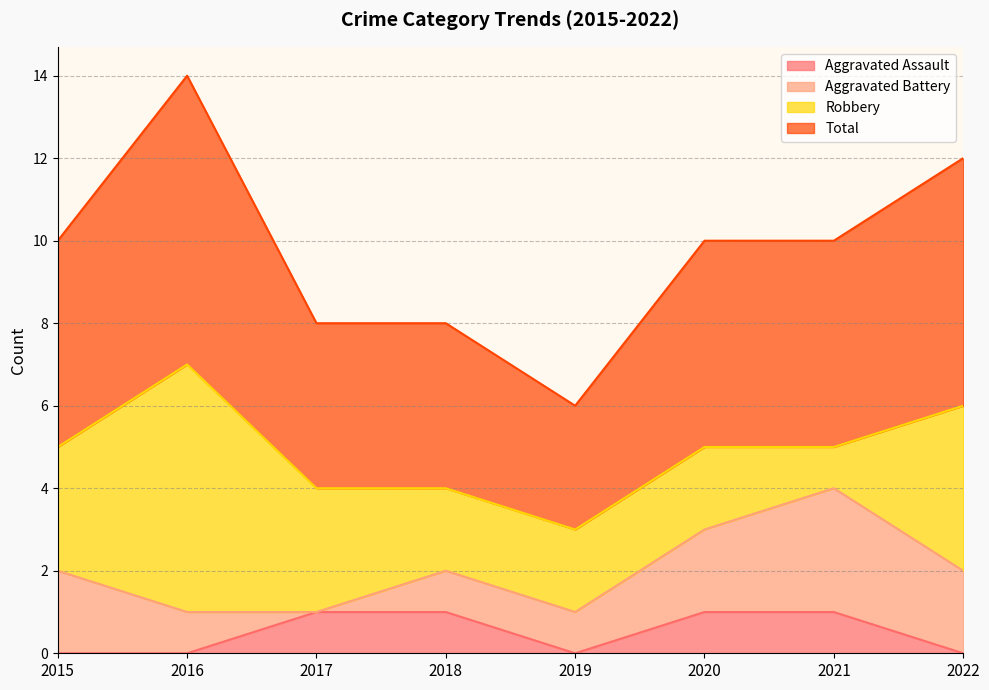

The value of Aggravated Assault at 2017 is 1. True or false?

True